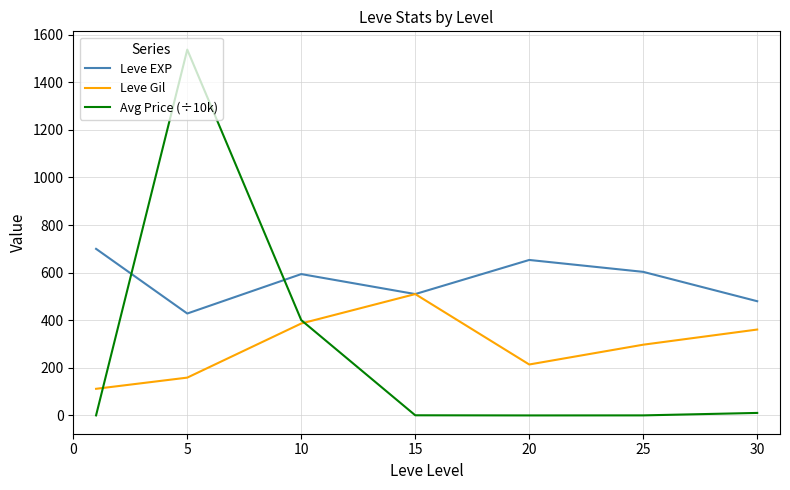

What is the difference between the maximum and minimum values in the Avg Price (÷10k) series?

1536.9